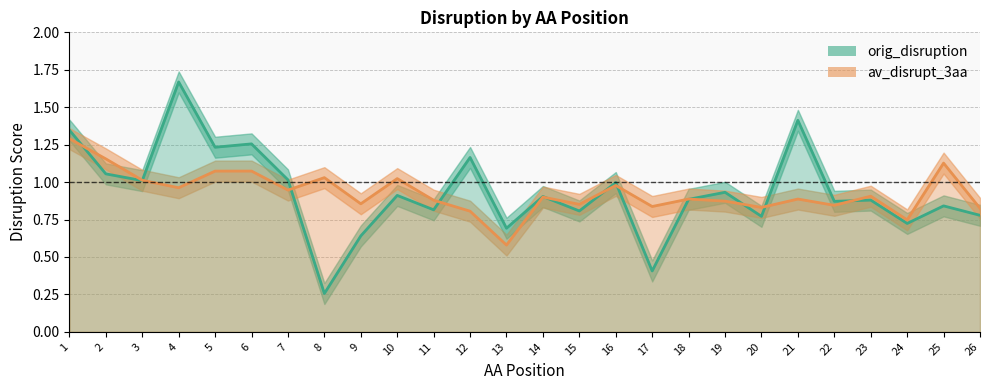

The value of av_disrupt_3aa (line) at 22 is 0.8. True or false?

True